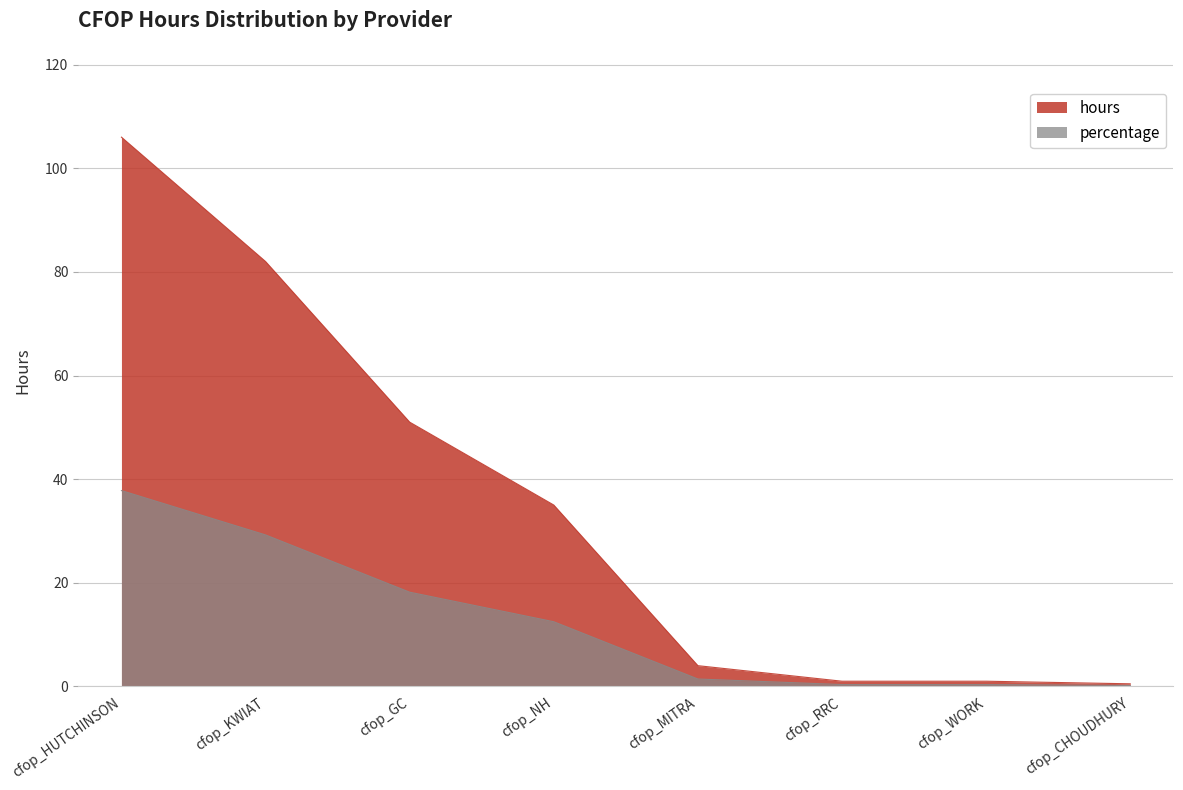

Between cfop_RRC and cfop_CHOUDHURY, which series saw the biggest shift?

hours